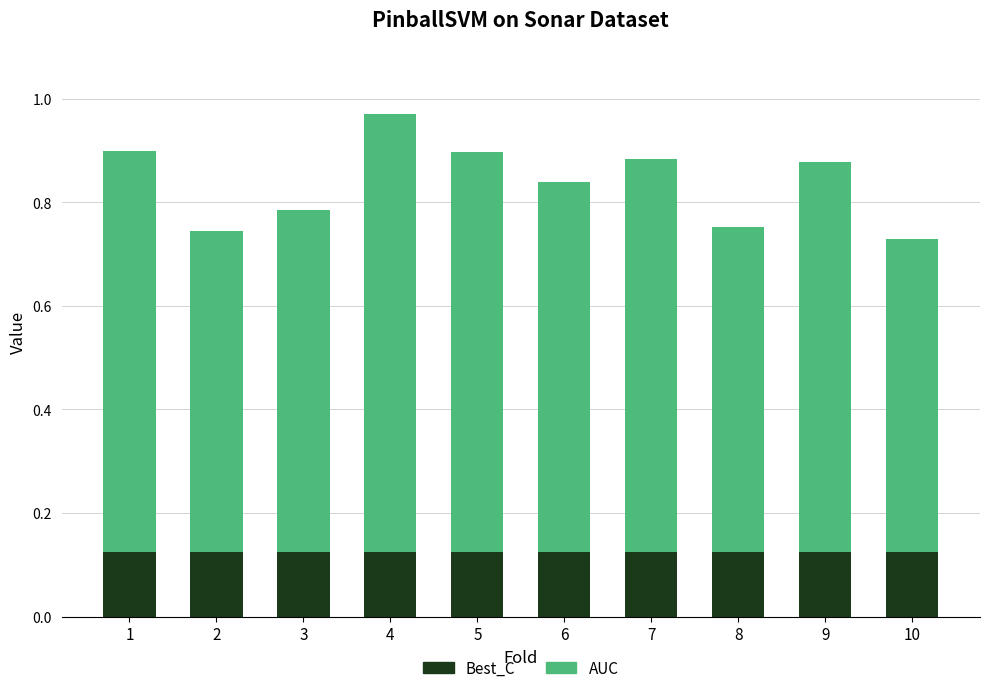

The value of Best_C at 3 is 0.2. True or false?

False